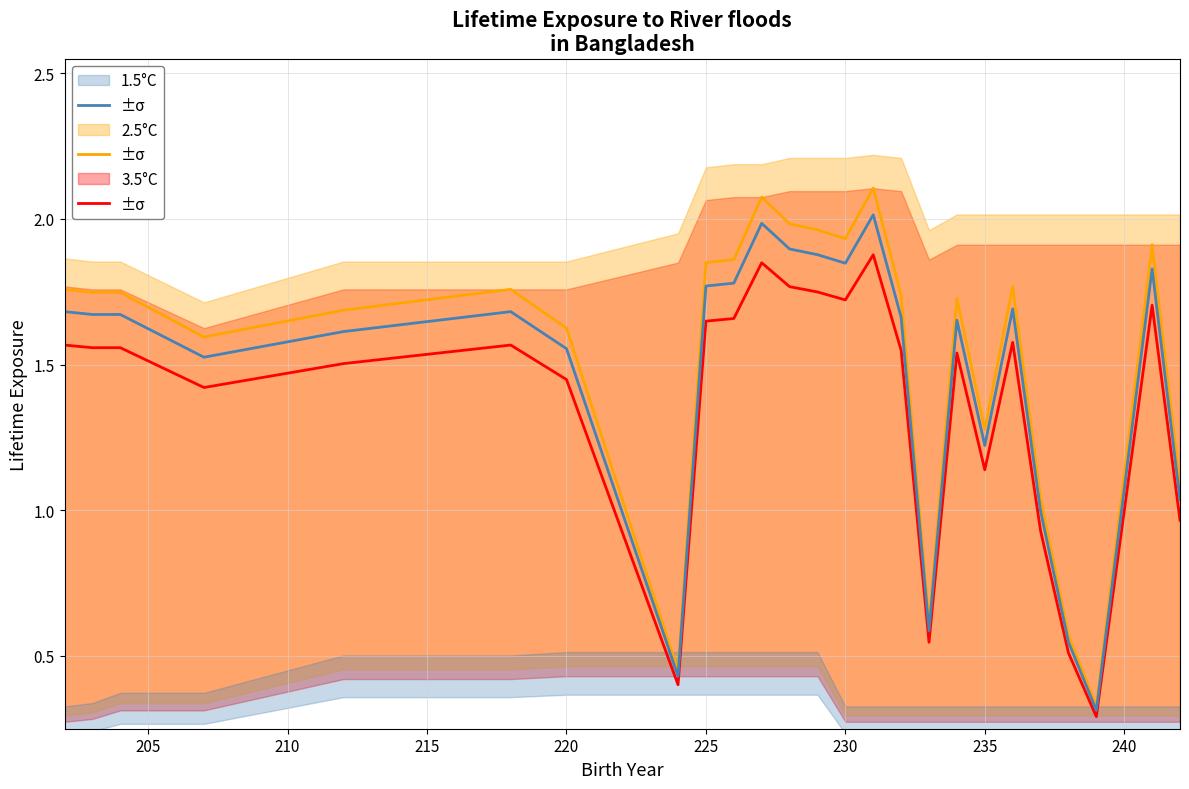

Which series has the widest spread of values?

2.5°C